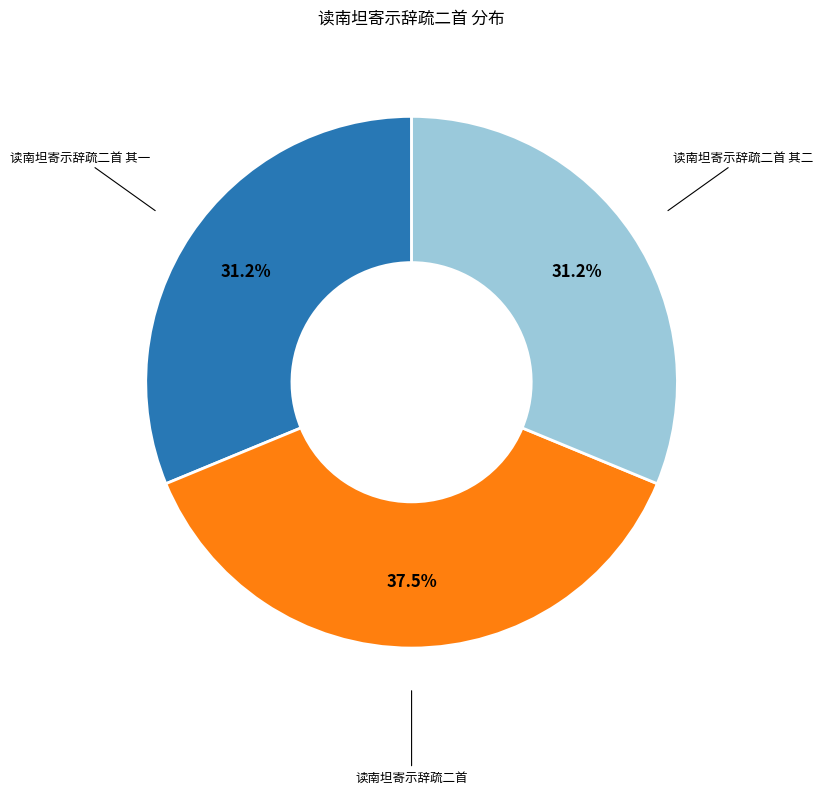

Is it true that 读南坦寄示辞疏二首 其二 is 31% of the pie?

True